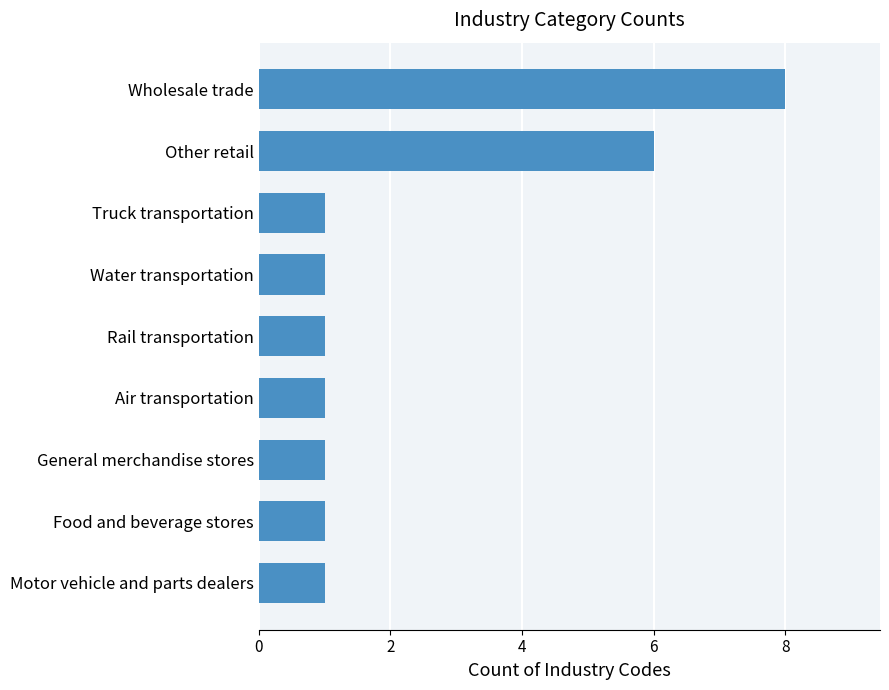

What is the ratio of the value at Water transportation to the value at Motor vehicle and parts dealers?

1.0